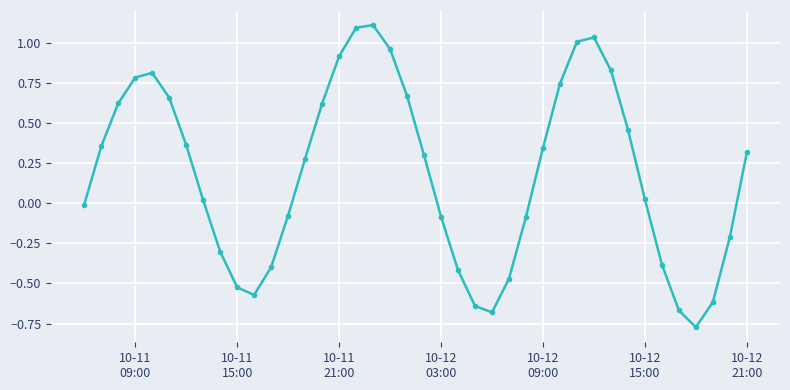

How many points are higher than both their immediate neighbors (excluding endpoints)?

3